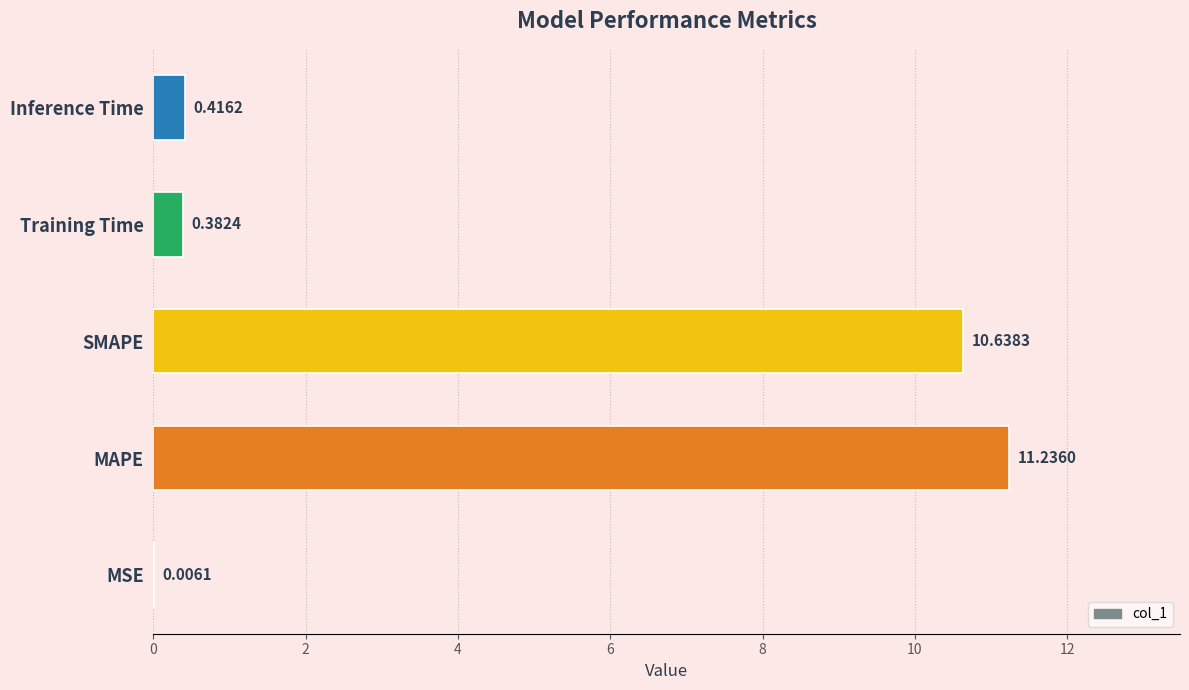

Where is the data nearest to the value 5?

Inference Time